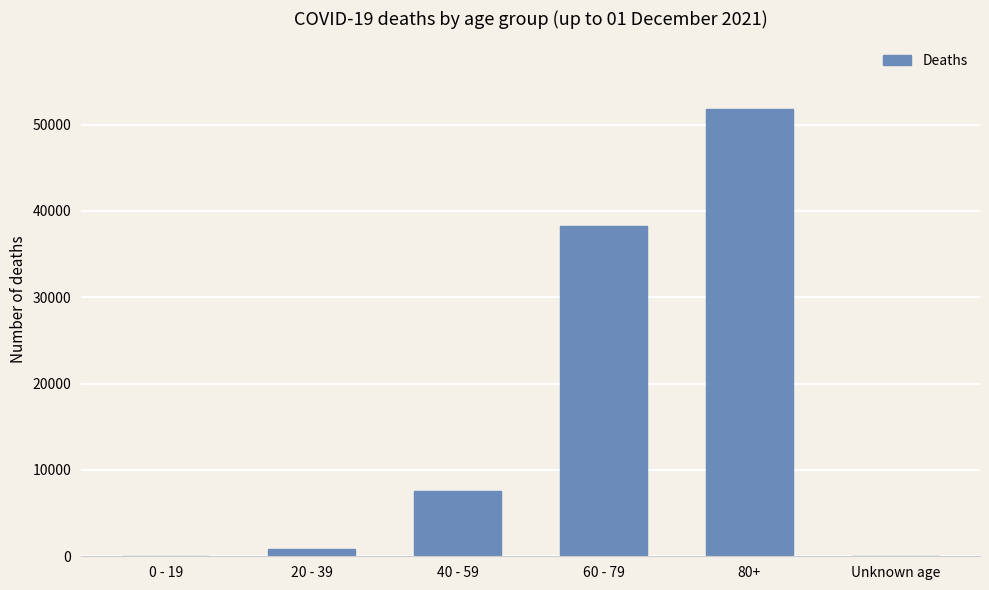

What is the sum of all values?

98599